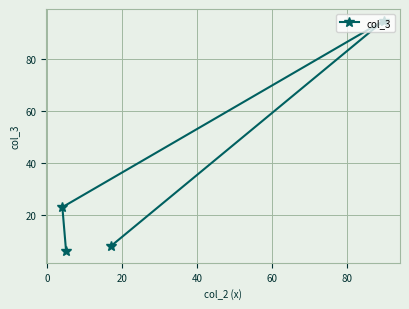

What is the difference between the second highest and second lowest values?

15